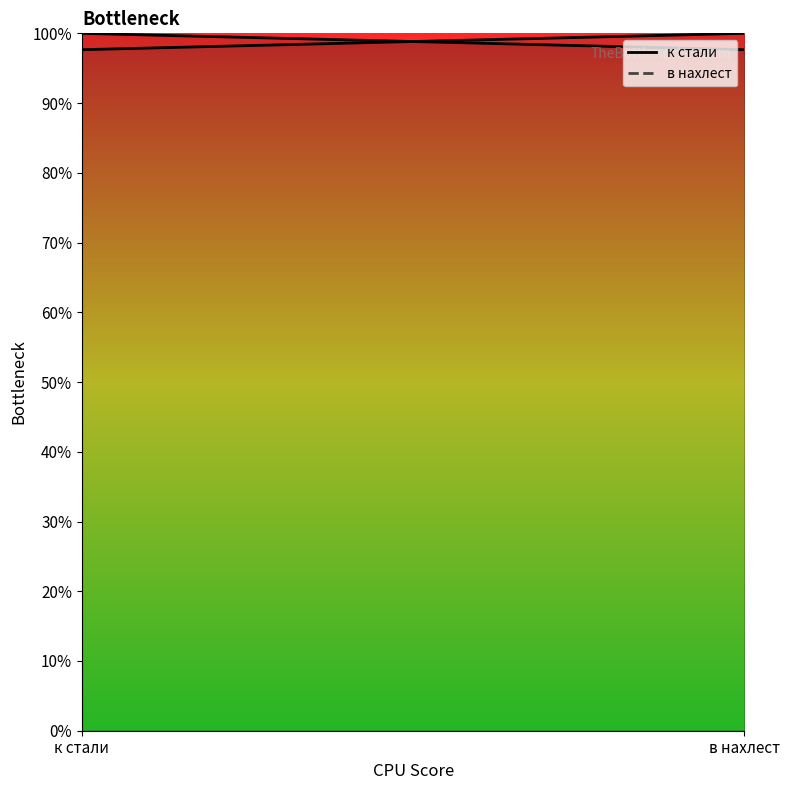

List the labels in order of в нахлест value, largest first.

в нахлест, к стали